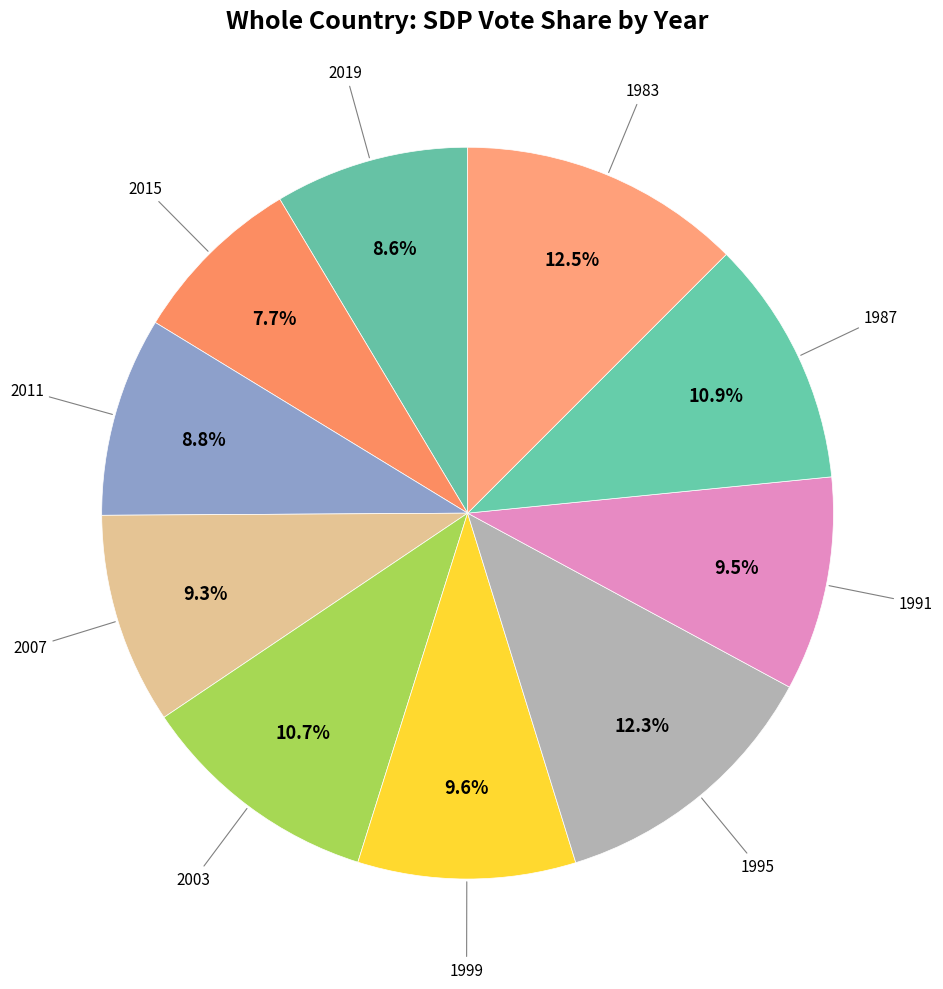

How many segments does this pie chart have?

10